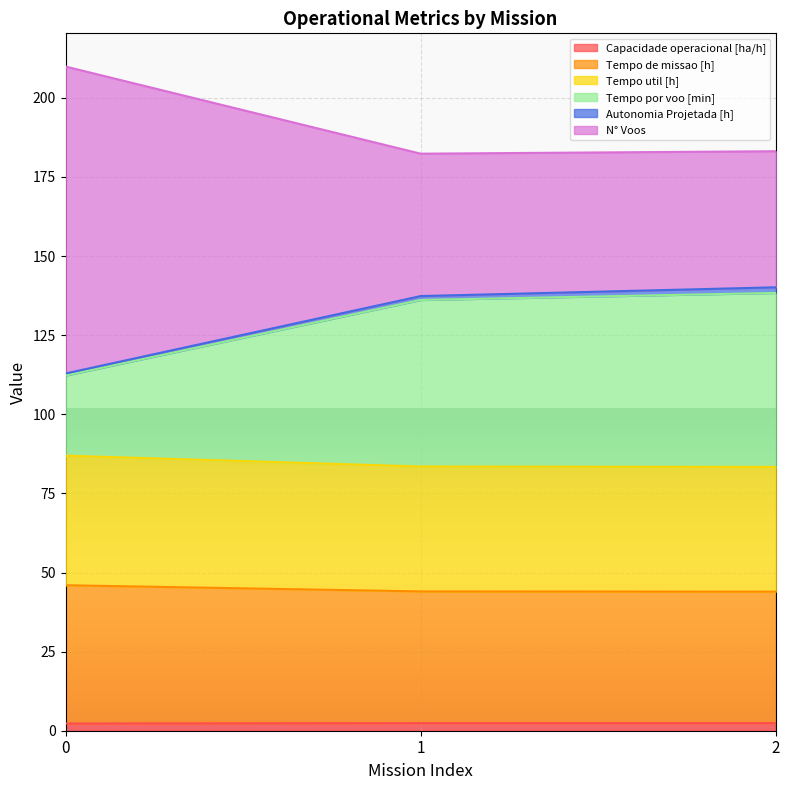

Is it true that Capacidade operacional [ha/h] equals 2.3 at 0?

True